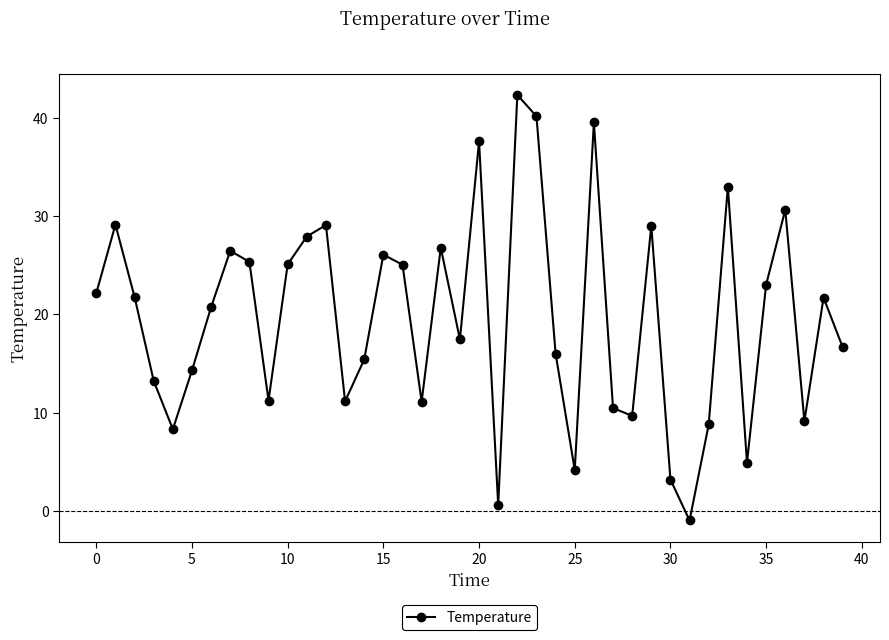

Does the chart have visible grid lines?

No